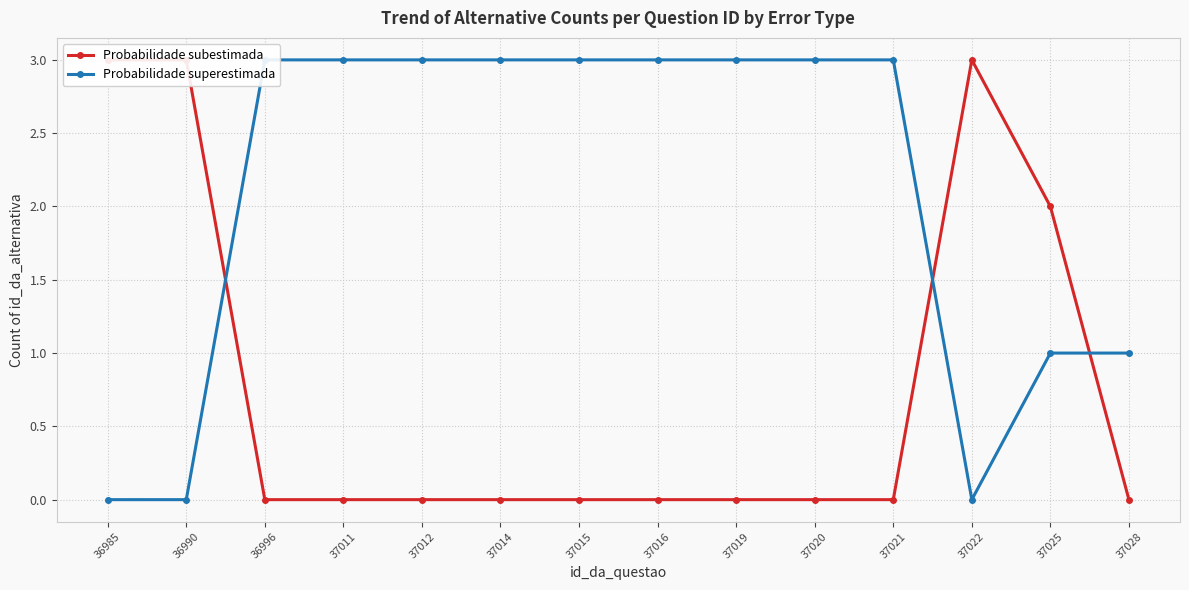

What is the spread (max minus min) of values at 37019?

3